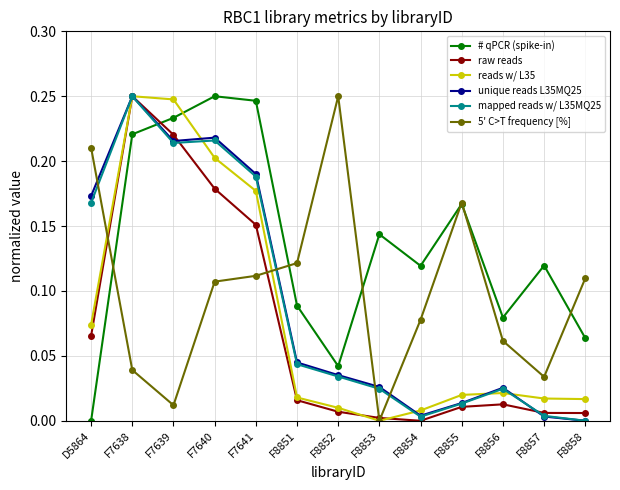

What is the label of the 11th point from the left?

F8856